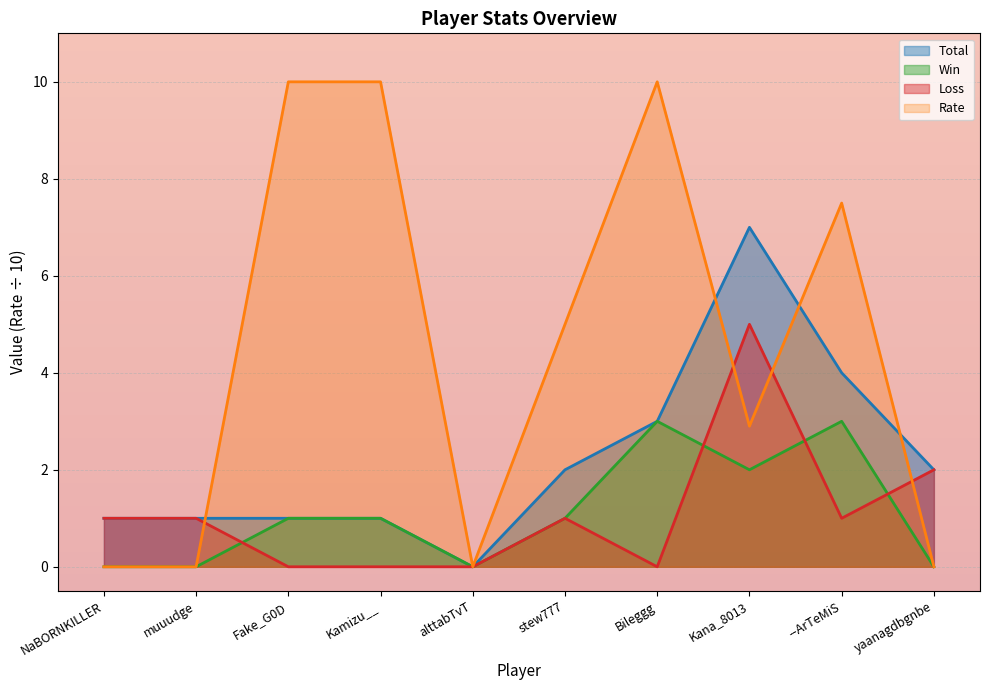

List the series in order of their peak value, lowest first.

Win, Loss, Total, Rate